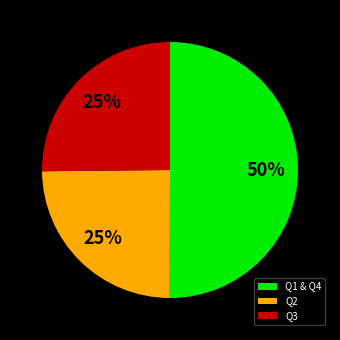

To the nearest percent, what is the difference between the largest and smallest slice percentages?

25%